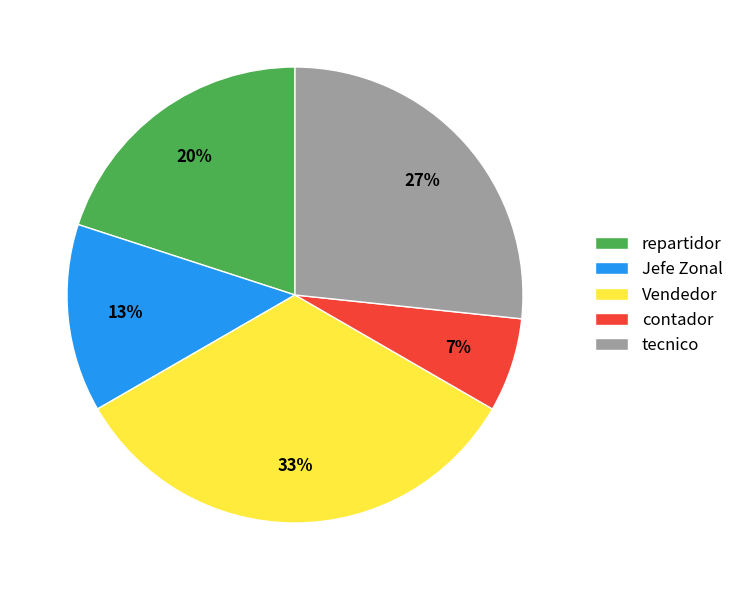

To the nearest percent, what is the difference between the contador and tecnico slice percentages?

20%